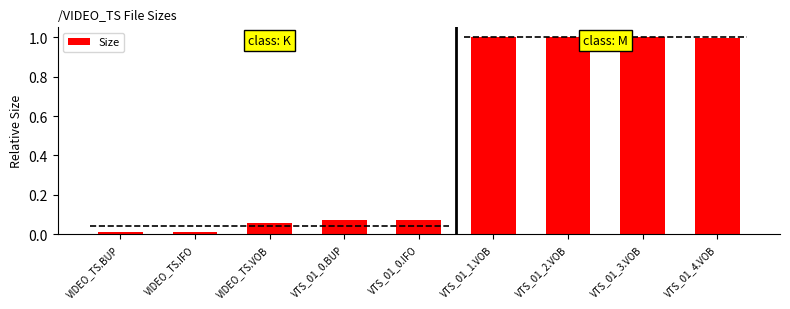

What is the label of the 7th bar from the left?

VTS_01_2.VOB